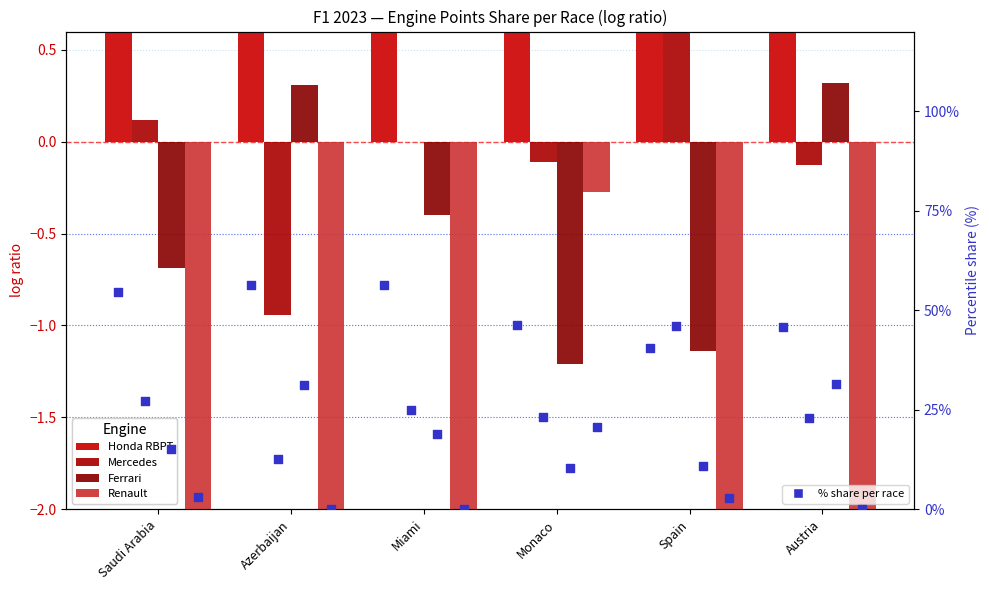

Is the value of Renault at Azerbaijan greater than the value of Mercedes at Austria?

No